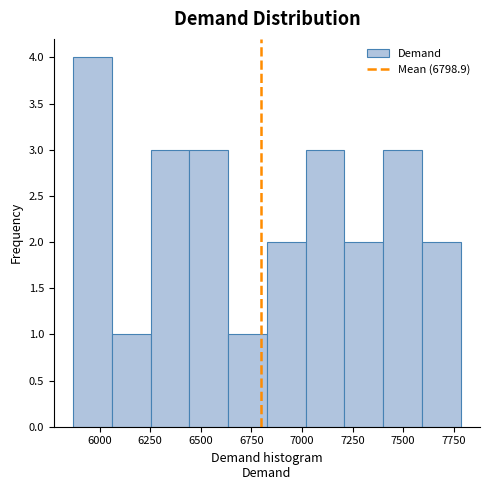

Around what value on the x-axis is the tallest bar? Give the approximate position of its centre, as read against the axis.

5950